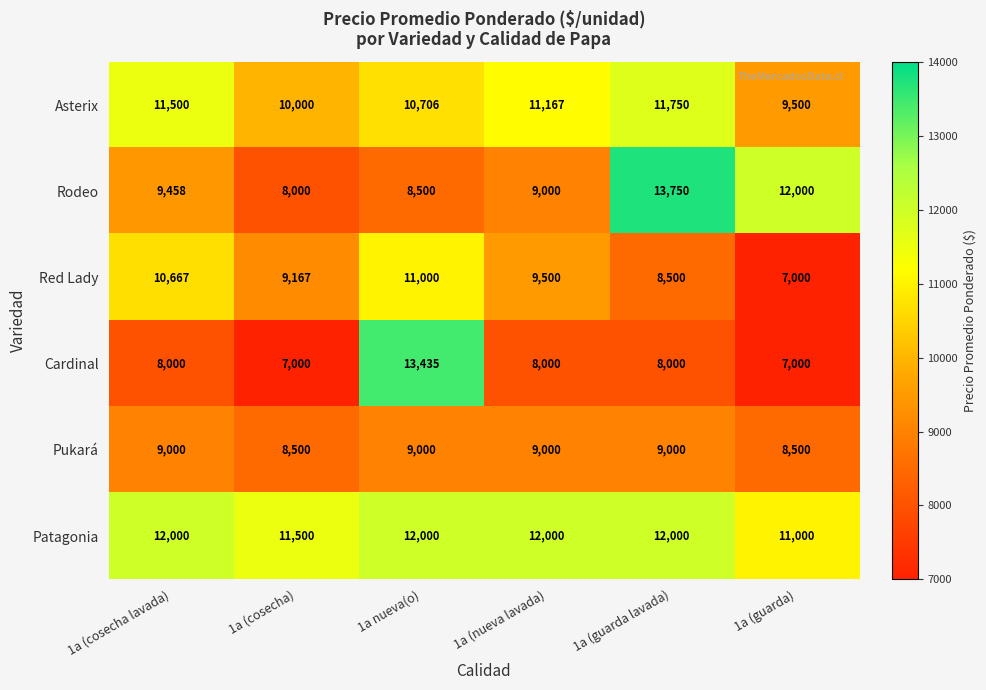

At which category does the chart reach its peak across all series?

1a (guarda lavada)